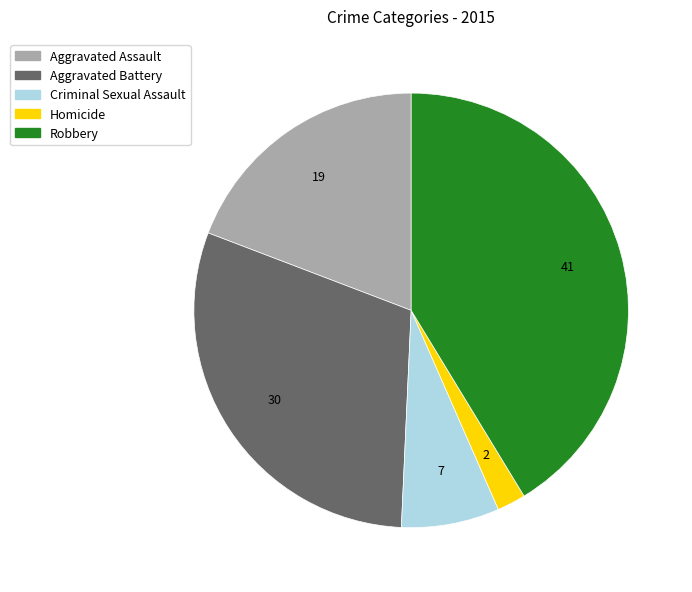

Do Aggravated Assault and Robbery together represent more than half of the pie?

Yes